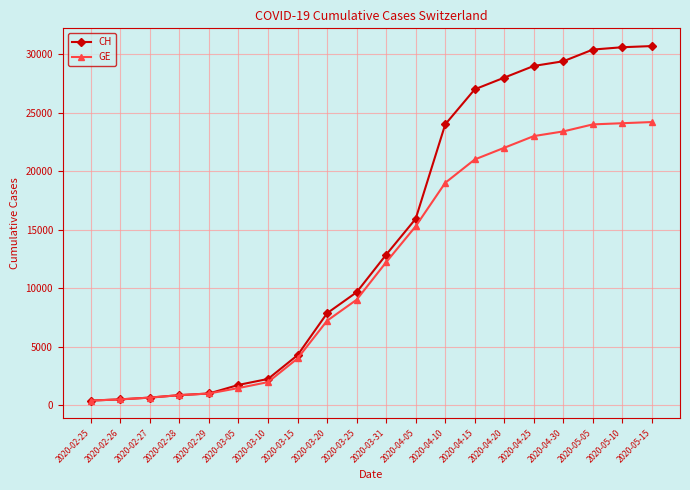

Which series has the largest range (max minus min)?

CH